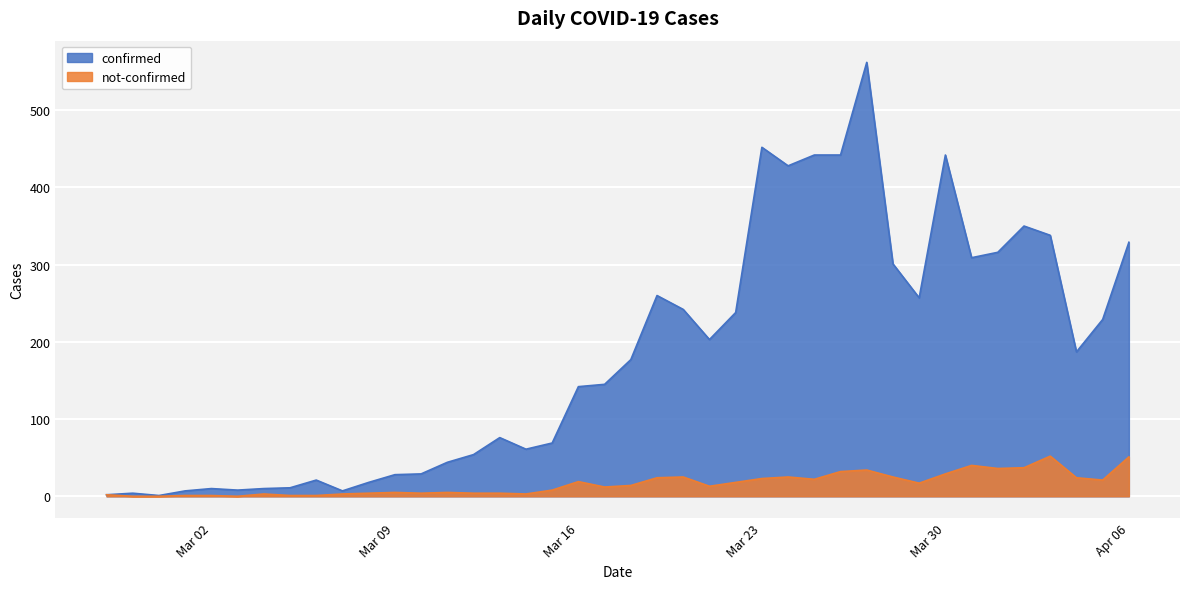

Rank the series by their maximum value, from highest to lowest.

confirmed, not-confirmed